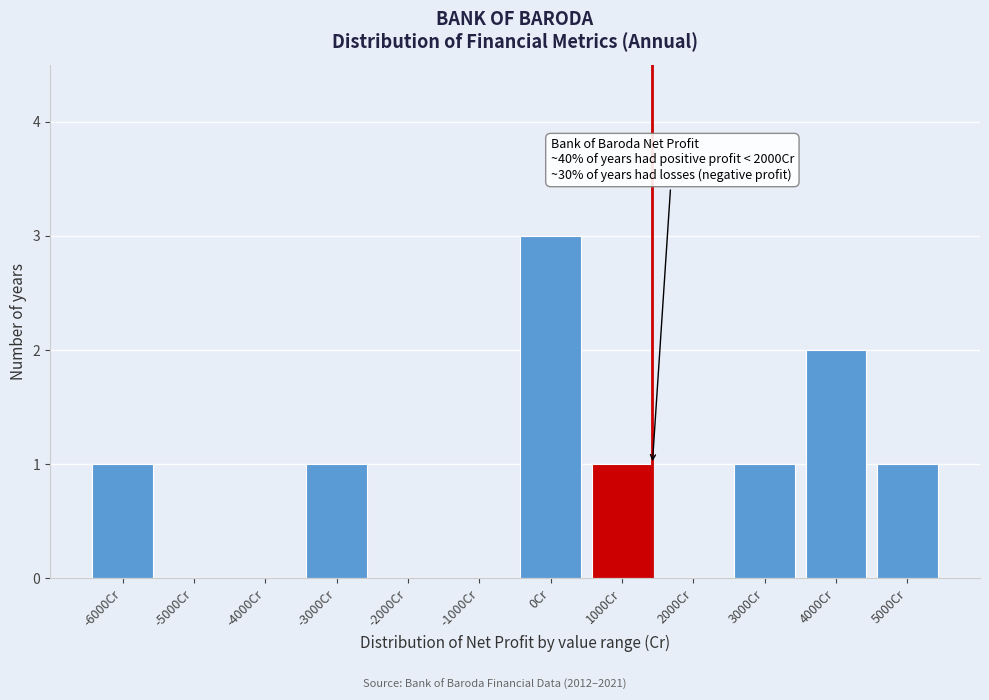

Reading left to right, list all the values displayed in this chart.

-6000Cr=1	-5000Cr=0	-4000Cr=0	-3000Cr=1	-2000Cr=0	-1000Cr=0	0Cr=3	1000Cr=1	2000Cr=0	3000Cr=1	4000Cr=2	5000Cr=1